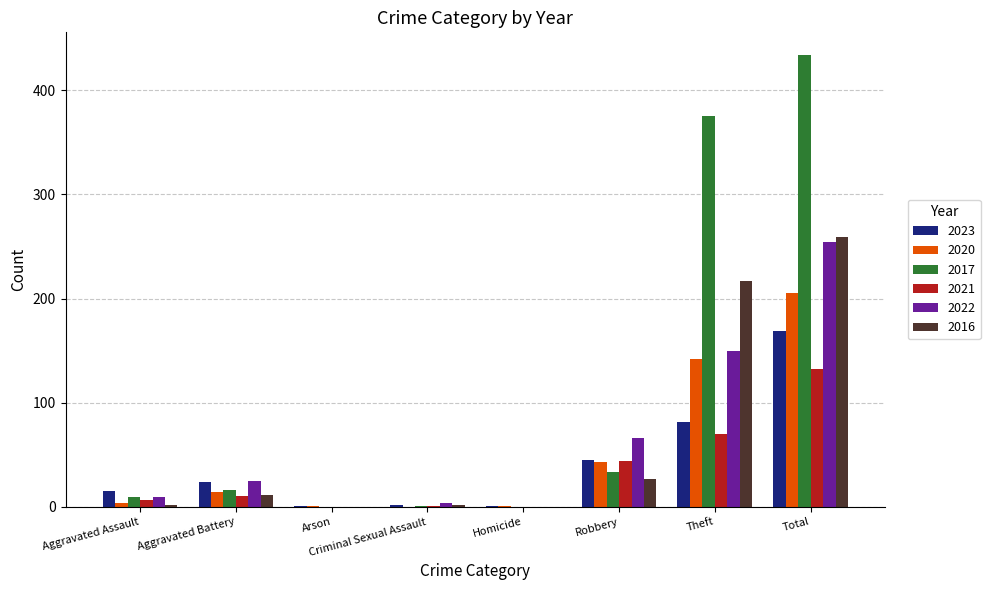

What is the sum of the 2016 values at Aggravated Battery and Total?

270